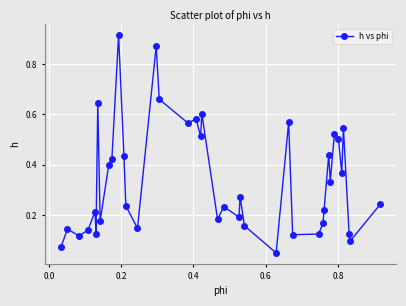

What is the sum of all values?

13.5